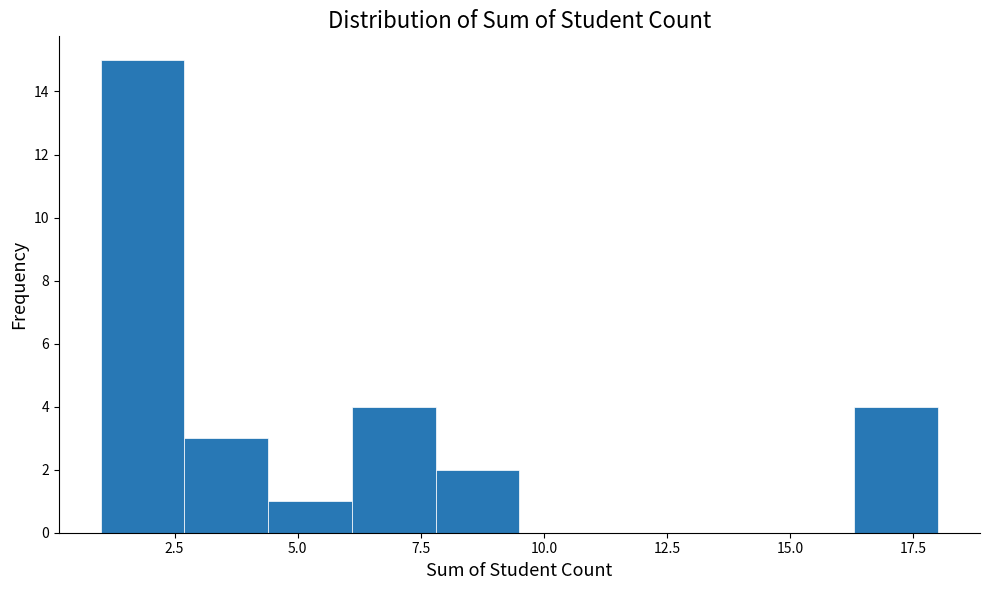

Around what value on the x-axis is the tallest bar? Give the approximate position of its centre, as read against the axis.

2.0